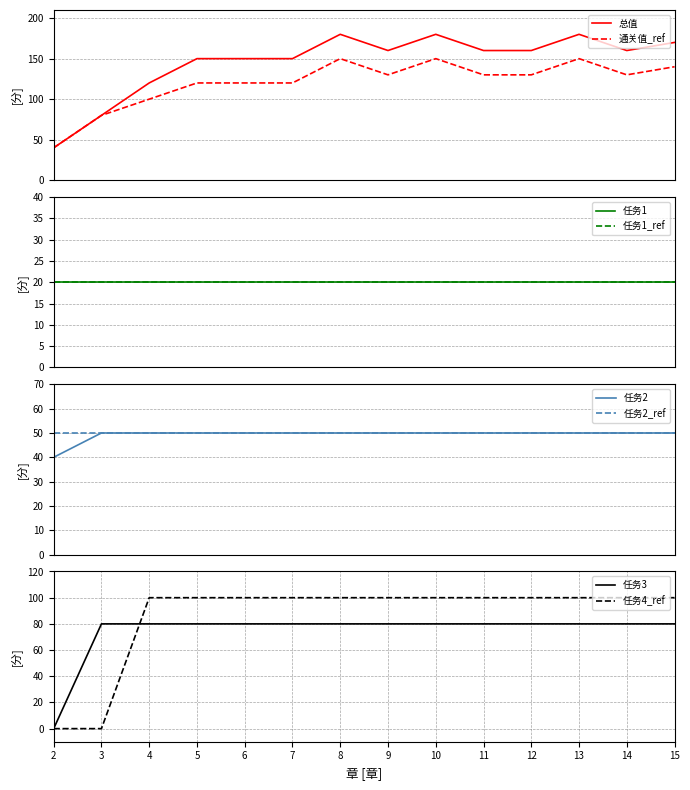

True or false: 任务3 has a value of -26 at 2.

False